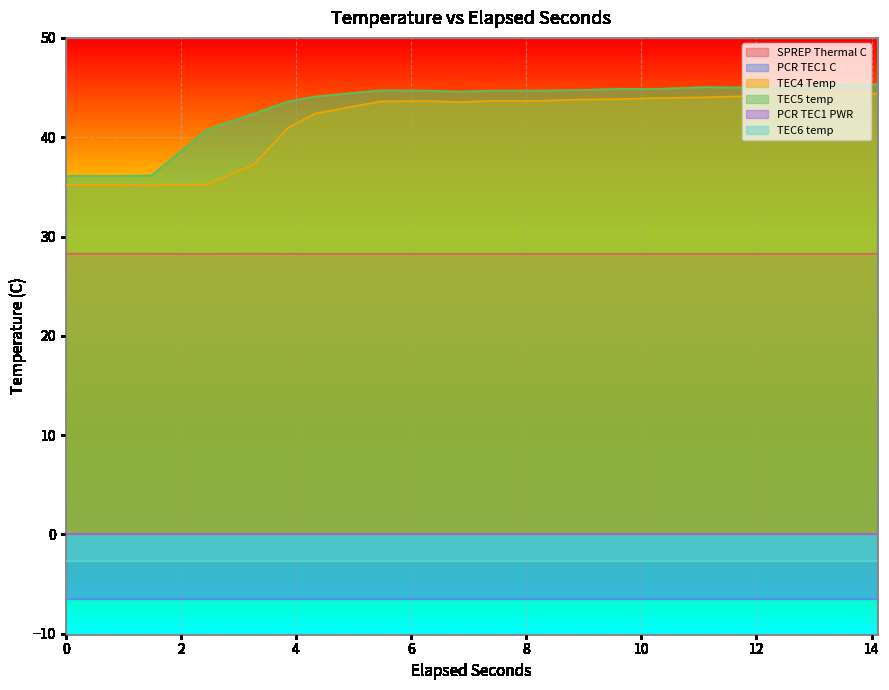

What is the minimum value for TEC4 Temp?

35.2